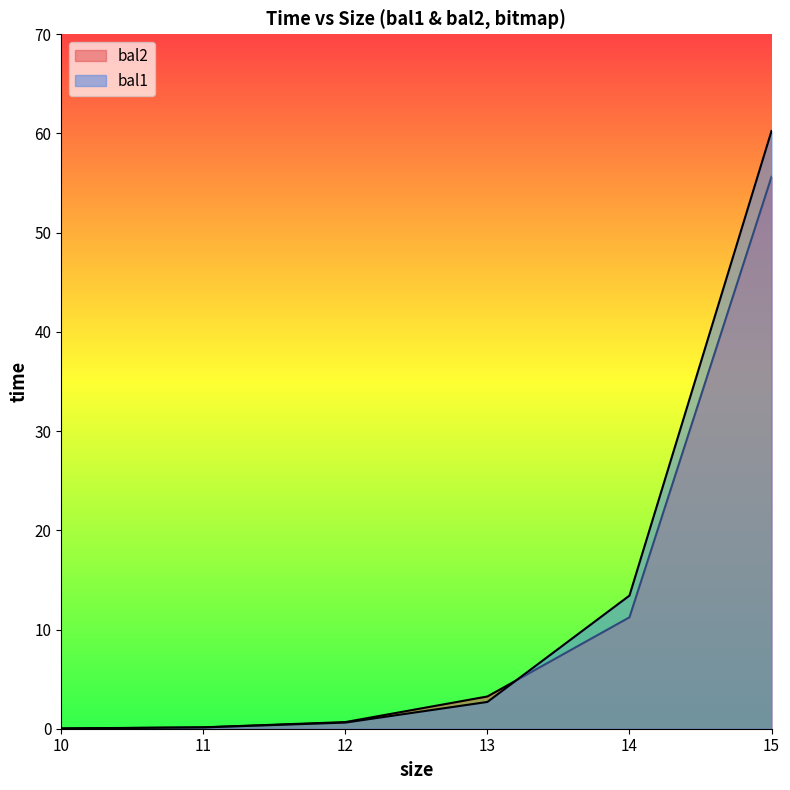

What is the total value across all series at 14?

24.6